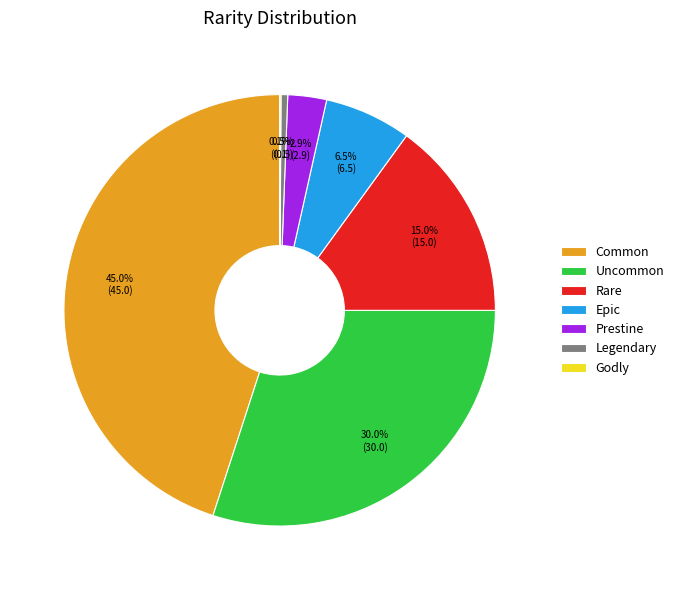

What is the largest slice in the pie chart?

Common